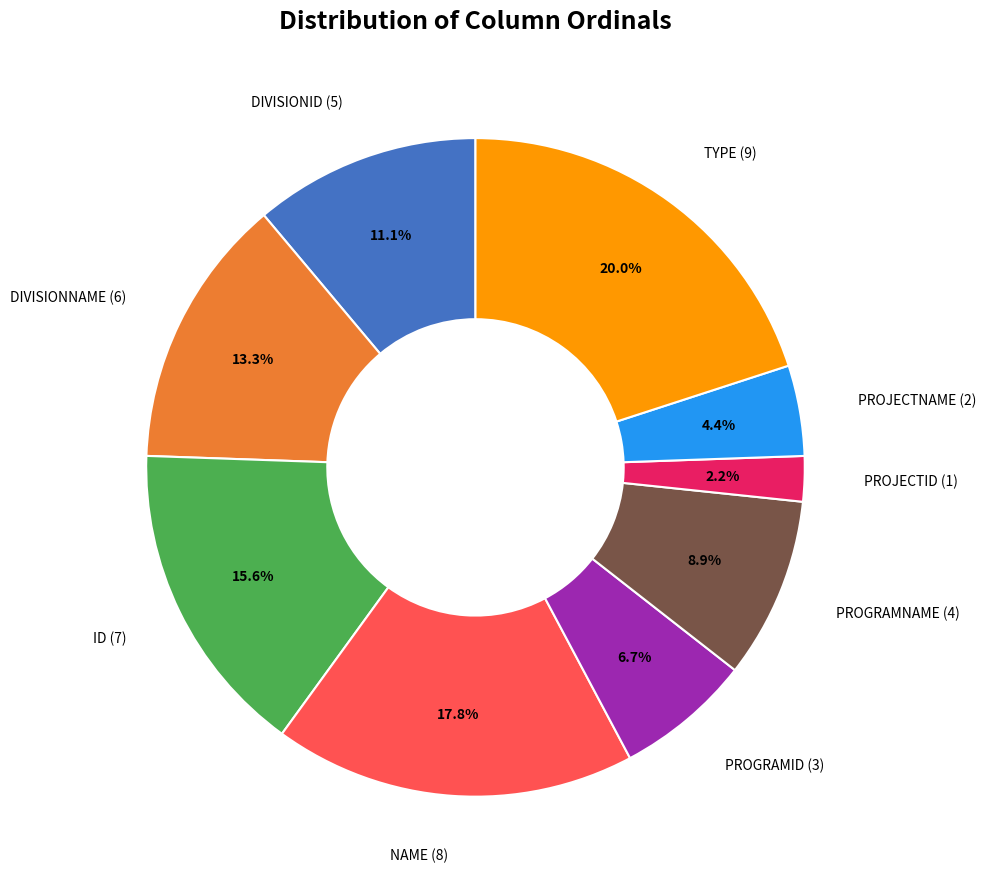

Count the number of slices in the pie.

9